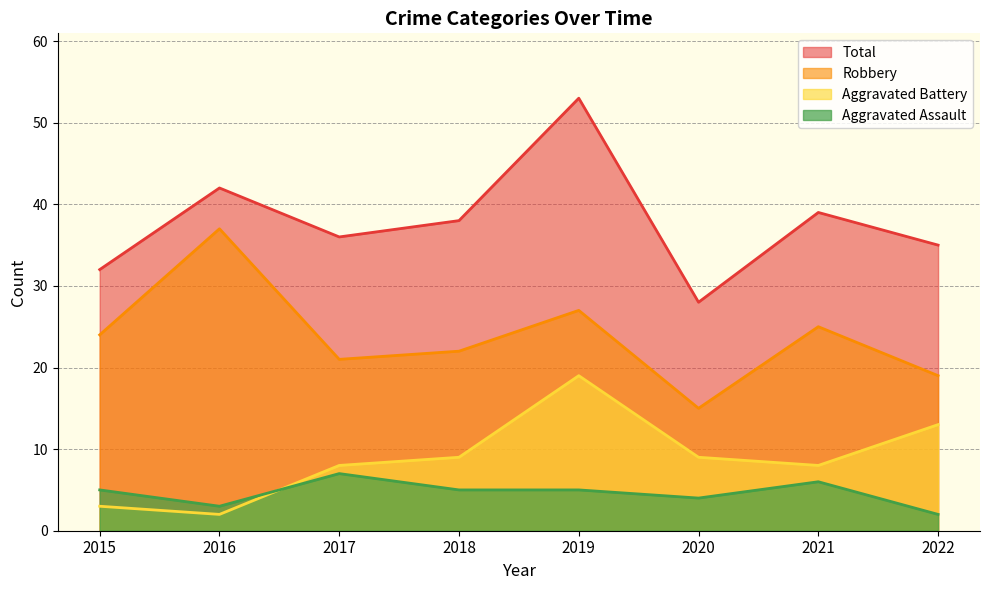

Where is the first local minimum for Total?

2017